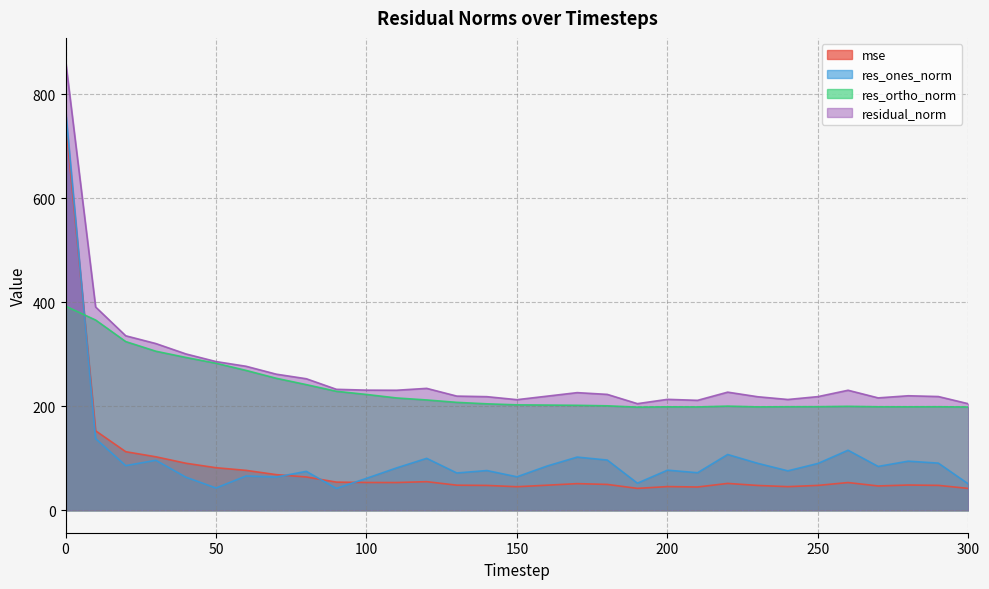

Reading left to right, list all the values displayed in this chart.

mse: 748.6	152.8	112.6	102.8	90.4	81.8	76.7	68.5	64.0	54.1	53.3	53.3	54.9	48.2	47.7	45.2	48.1	51.2	49.6	42.0	45.5	44.7	51.6	47.6	45.4	47.8	53.2	46.7	48.5	47.8	41.9
res_ones_norm: 771.1	137.7	85.8	96.1	63.5	42.8	65.9	63.8	74.8	41.9	61.3	81.4	99.8	71.7	76.3	64.3	85.0	102.2	96.5	52.0	77.1	72.1	107.2	90.2	75.8	90.0	115.4	84.2	94.4	90.6	50.5
res_ortho_norm: 392.5	365.8	324.4	305.9	293.8	282.7	268.9	253.8	241.6	228.8	222.7	215.9	212.1	207.5	204.7	202.7	202.3	201.8	200.8	198.3	198.9	198.7	200.2	198.8	199.1	199.1	199.8	199.0	198.9	199.0	198.5
residual_norm: 865.2	390.9	335.5	320.6	300.6	285.9	276.9	261.7	252.9	232.6	231.0	230.8	234.4	219.5	218.4	212.7	219.4	226.2	222.8	205.0	213.3	211.4	227.1	218.3	213.0	218.5	230.8	216.1	220.2	218.7	204.8